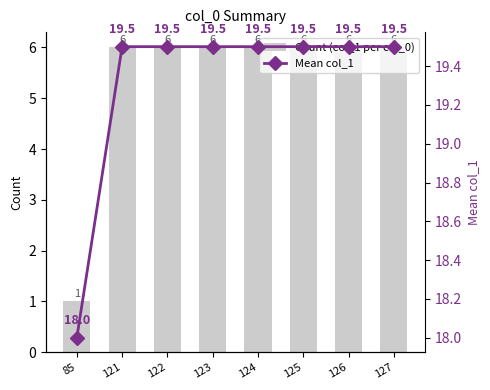

Which series has the largest total across all categories?

Mean col_1